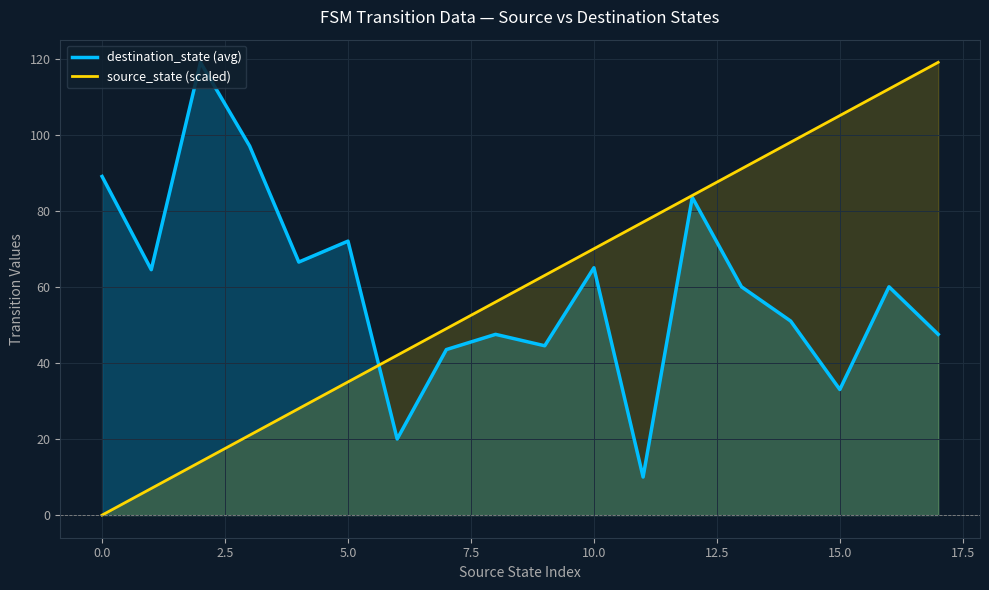

Between 5.0 and 10.0, which series saw the biggest shift?

source_state (scaled)